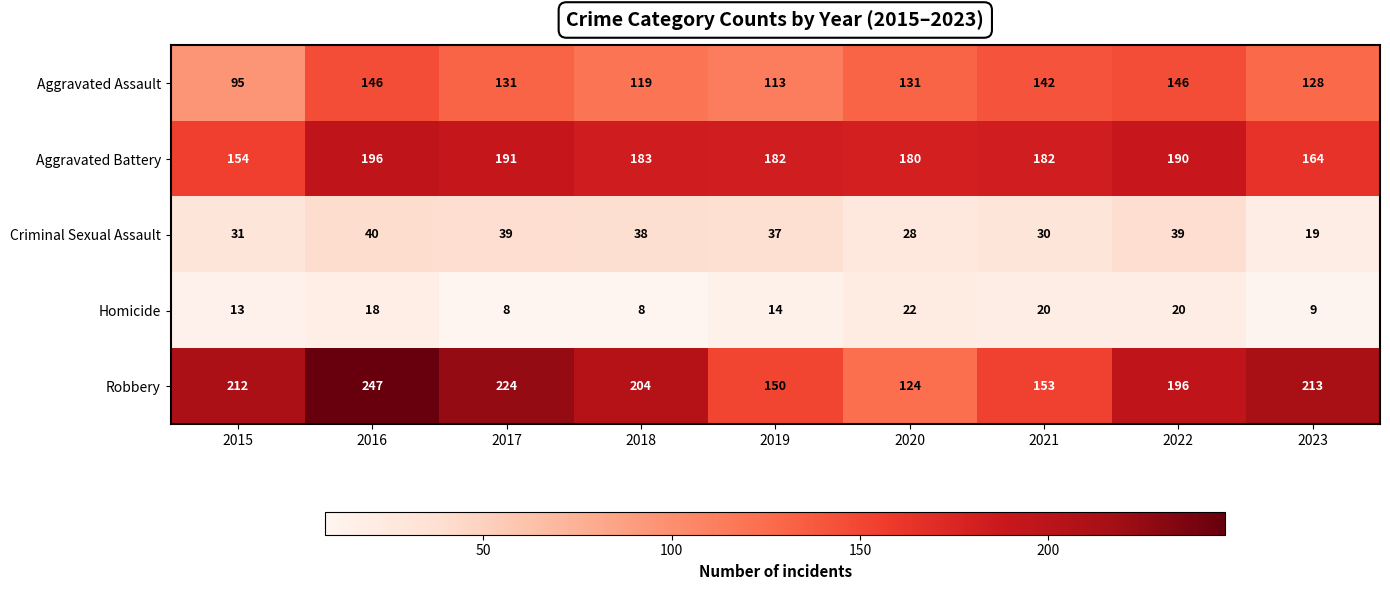

What is the difference between the highest and lowest values at 2021?

162